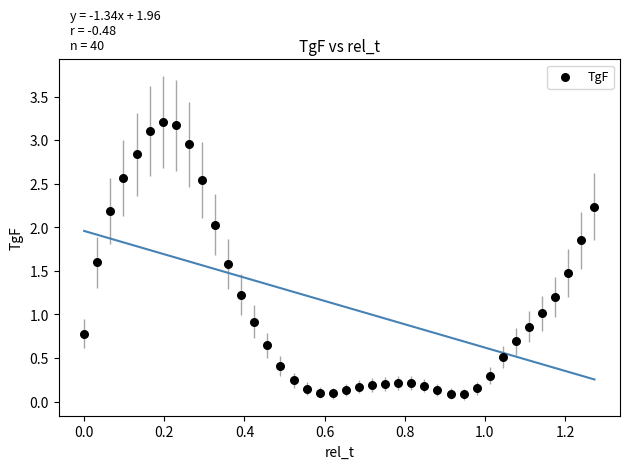

What is the range of Y values (max minus min)?

3.1